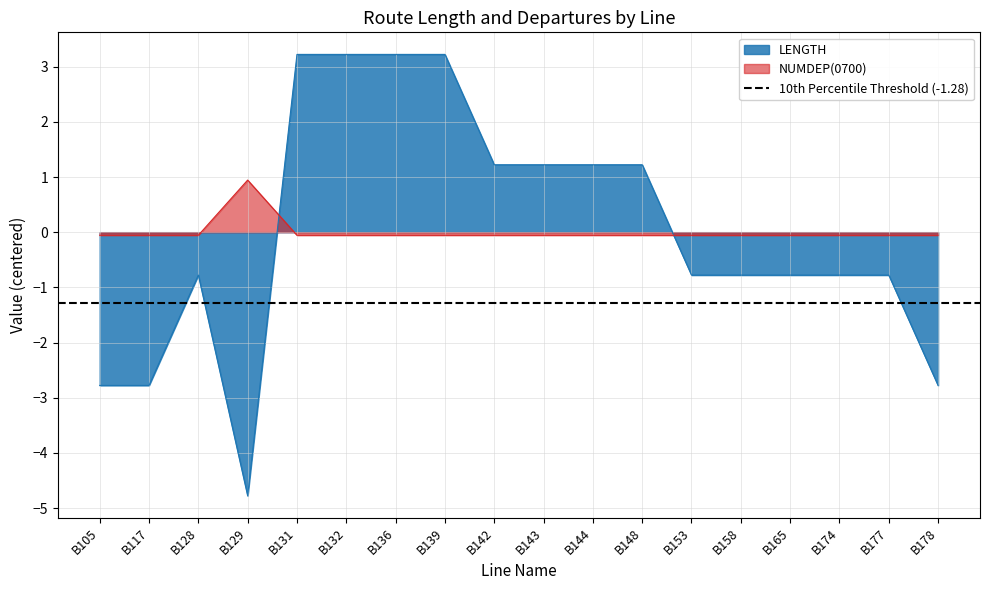

Rank the series by their average value, from highest to lowest.

NUMDEP(0700), LENGTH